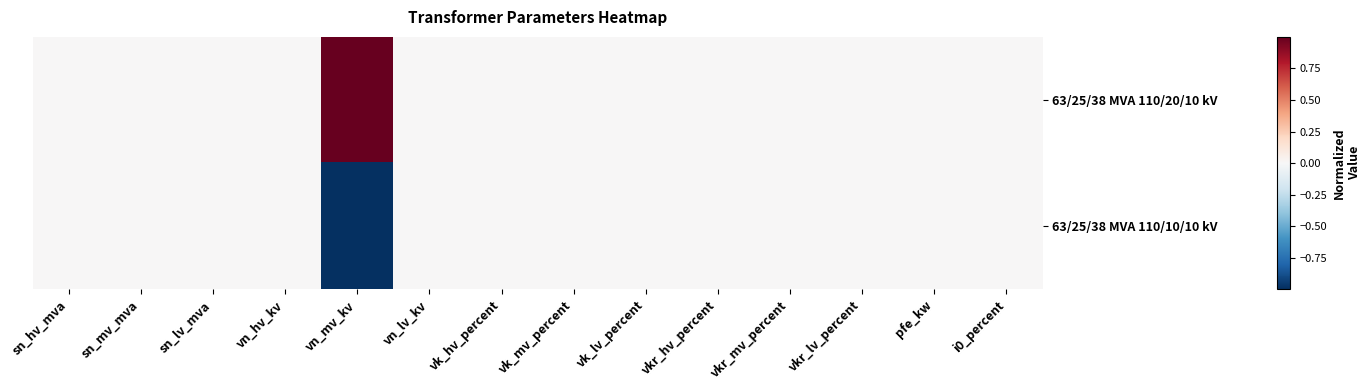

Between vk_hv_percent and vk_mv_percent, which series saw the biggest shift?

63/25/38 MVA 110/20/10 kV